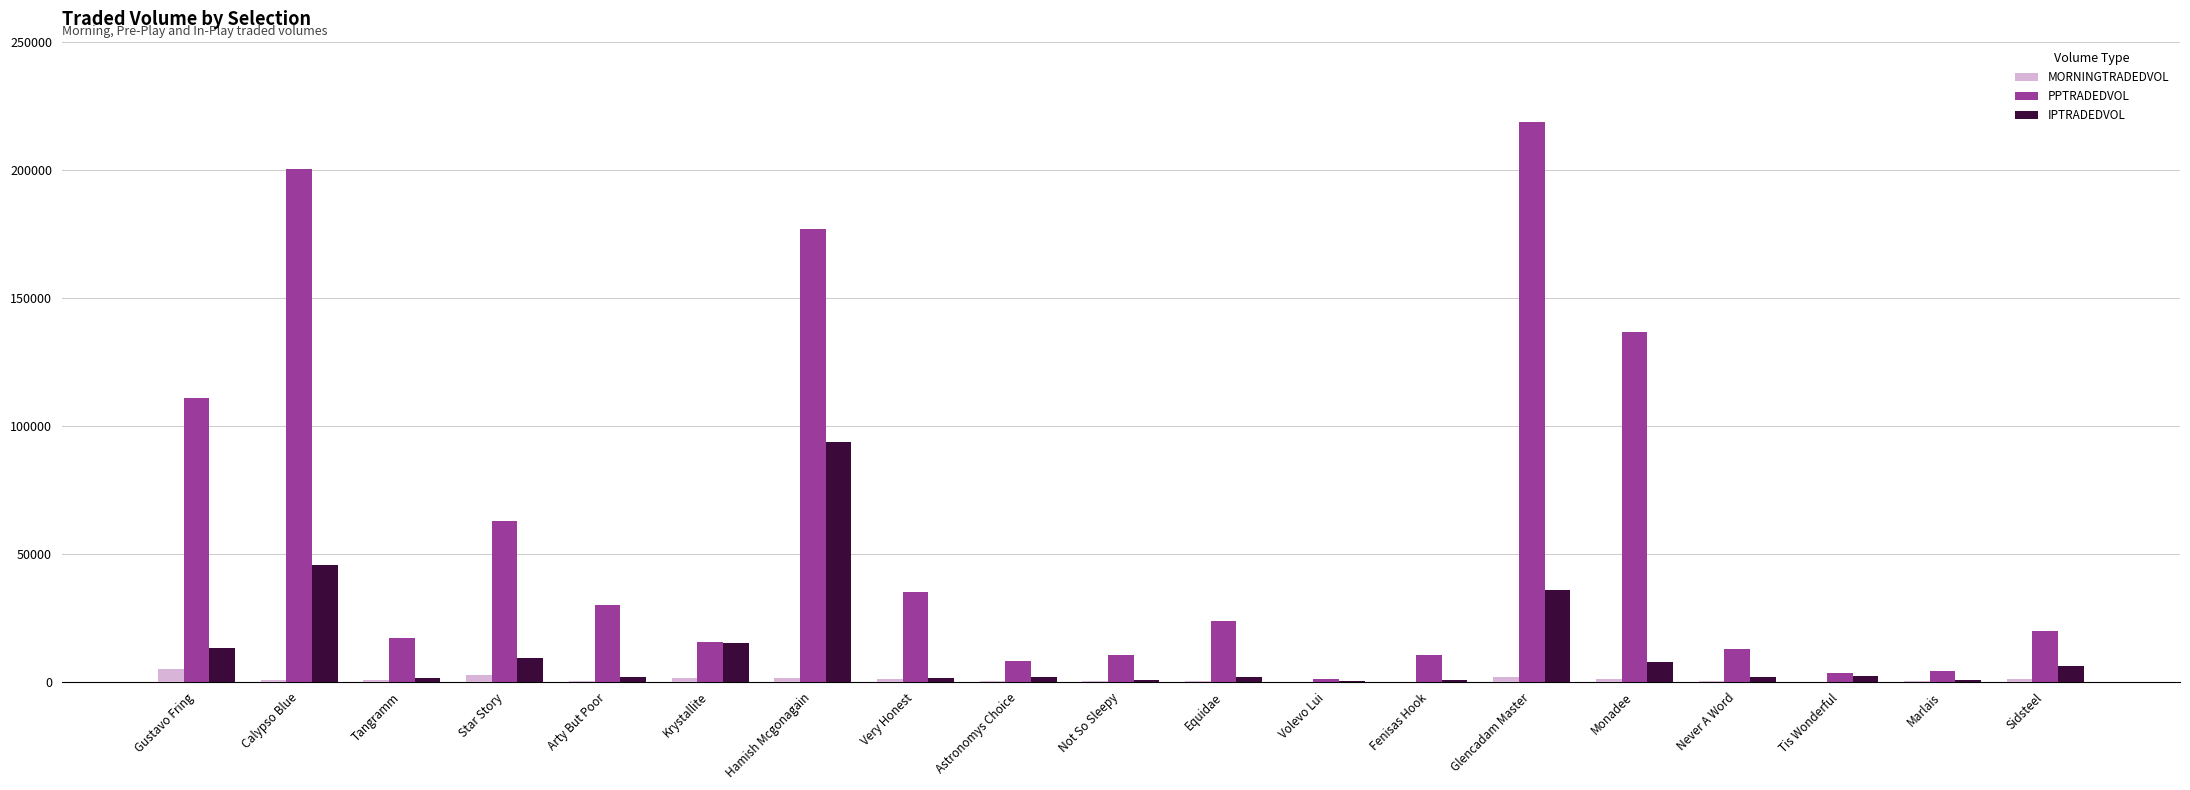

What are all the series names shown in the legend?

MORNINGTRADEDVOL, PPTRADEDVOL, IPTRADEDVOL